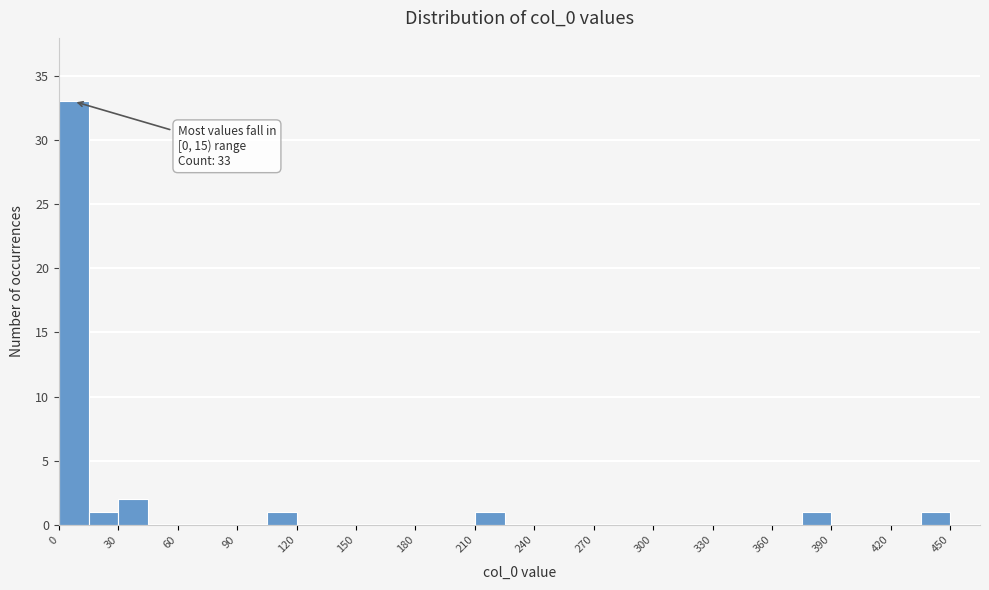

Around what value on the x-axis is the tallest bar? Give the approximate position of its centre, as read against the axis.

10